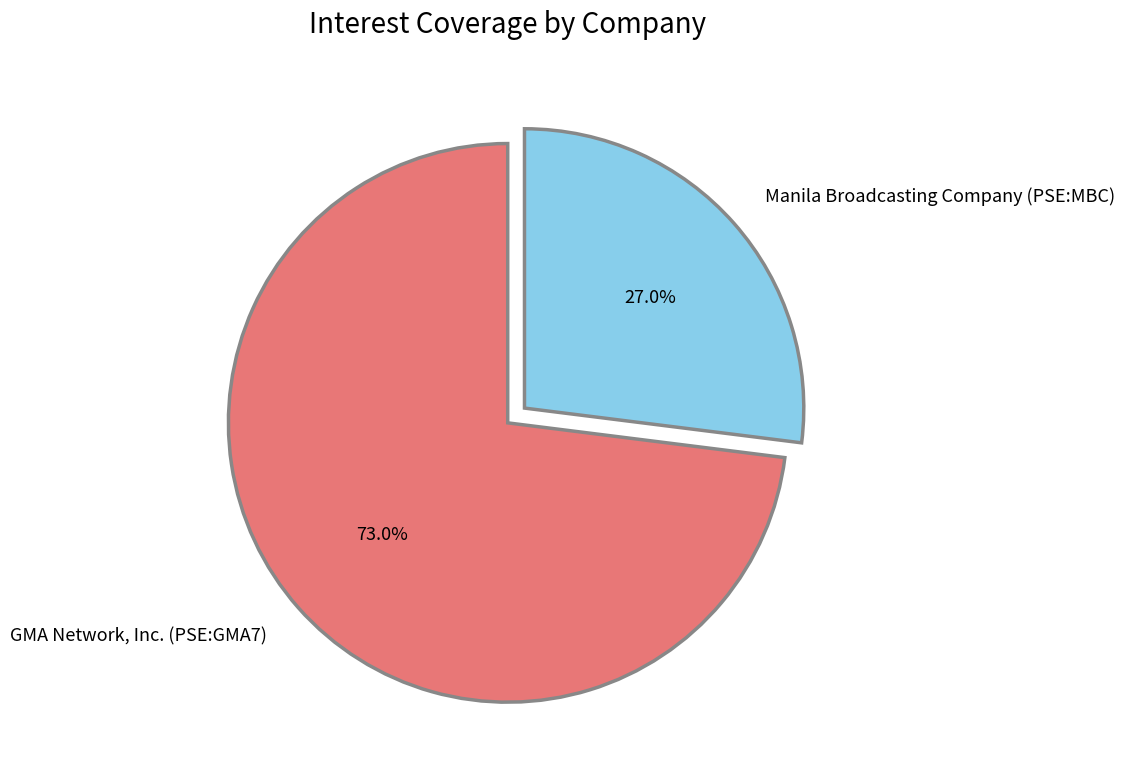

Approximately how many times larger is the value at Manila Broadcasting Company (PSE:MBC) compared to GMA Network, Inc. (PSE:GMA7)?

0.4